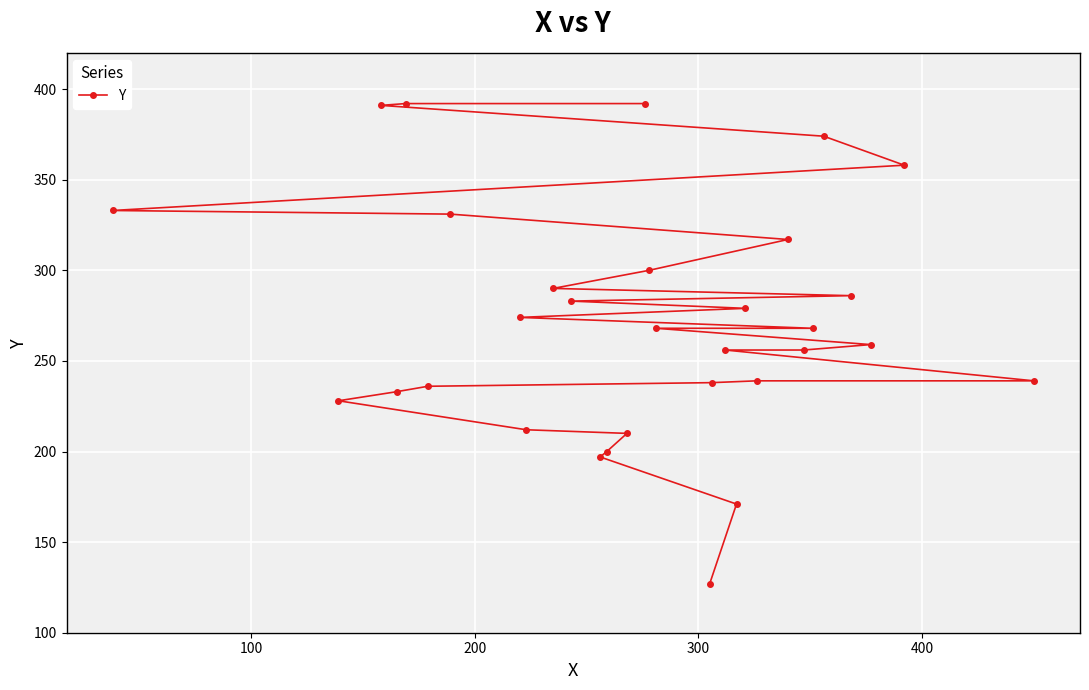

Is this an area chart (filled region under the line)?

No